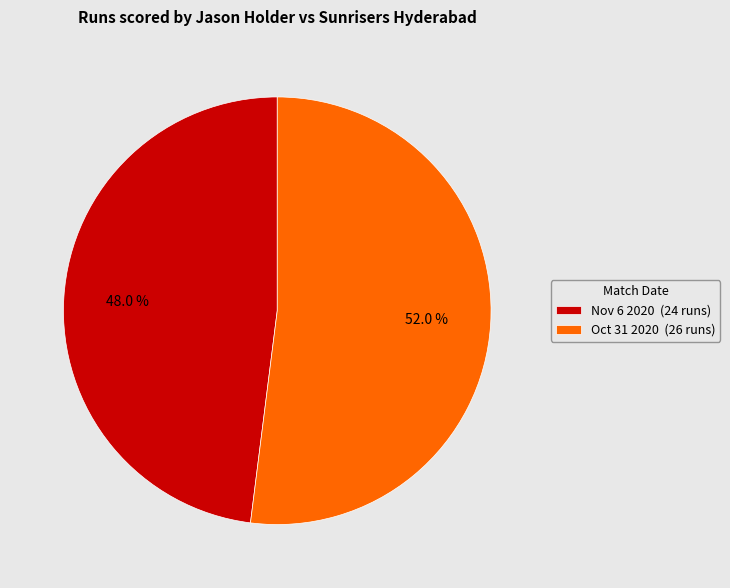

Which slice is the smallest?

Nov 6 2020